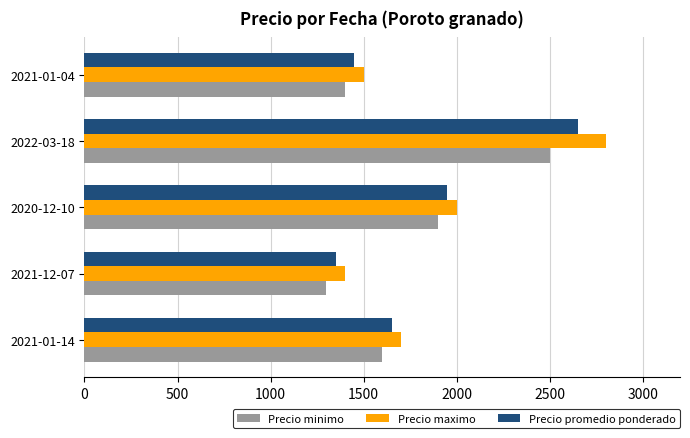

Rank the series by their maximum value, from lowest to highest.

Precio minimo, Precio promedio ponderado, Precio maximo